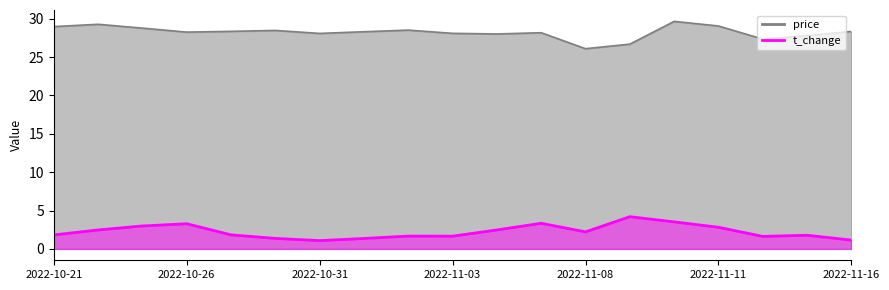

What is the difference between the maximum and minimum values in the t_change series?

3.1